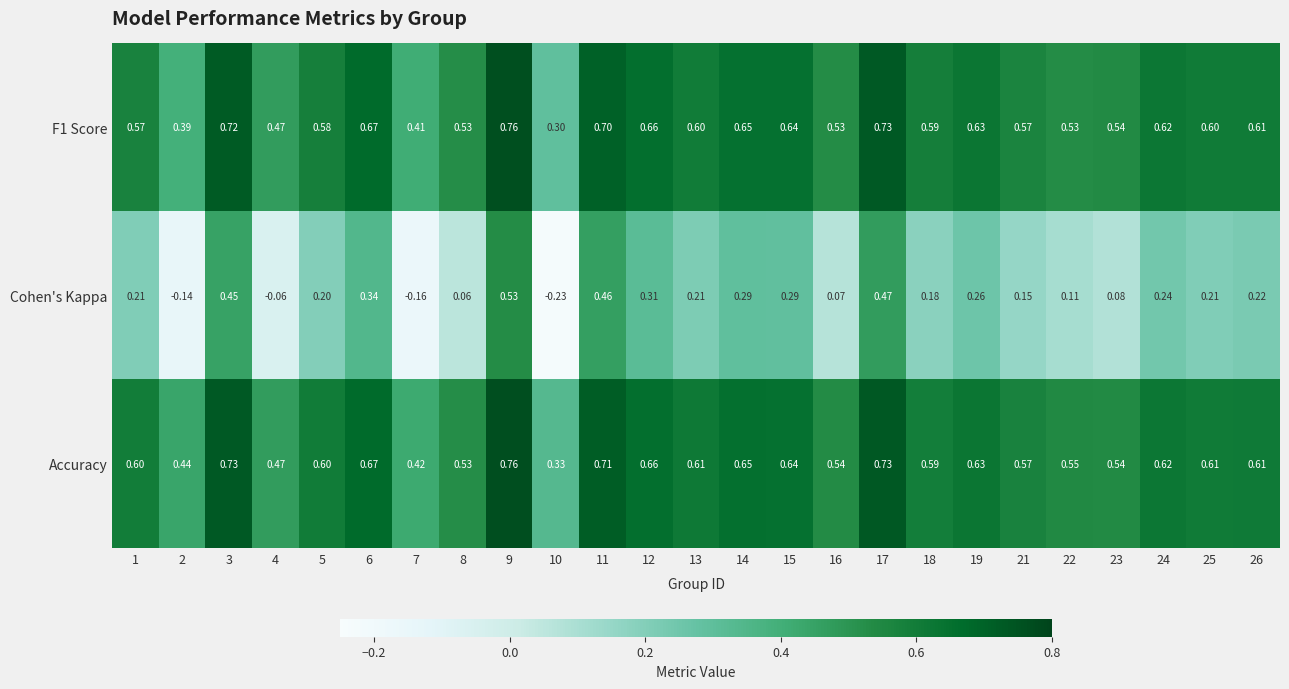

Which series has the largest total across all categories?

Accuracy